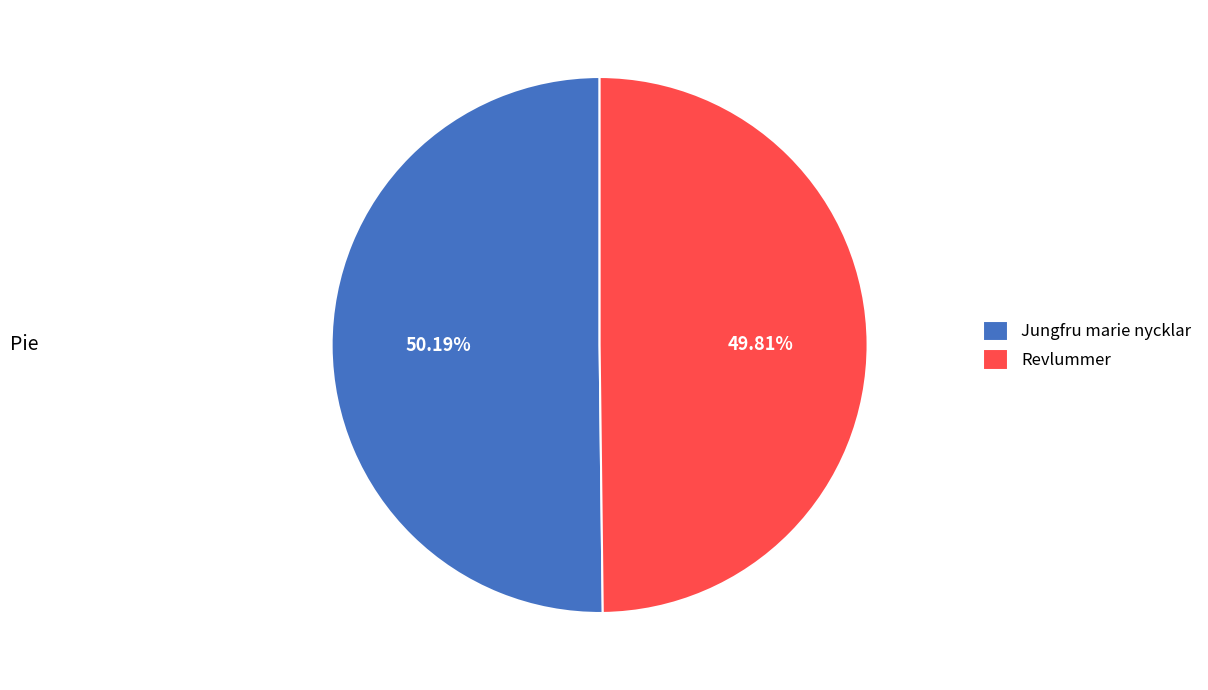

To the nearest percent, what is the combined percentage of Jungfru marie nycklar and Revlummer?

100%